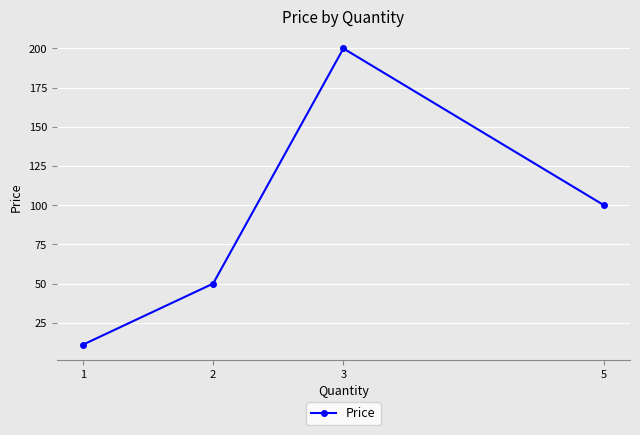

True or false: the data has more than 2 interior local peaks.

False